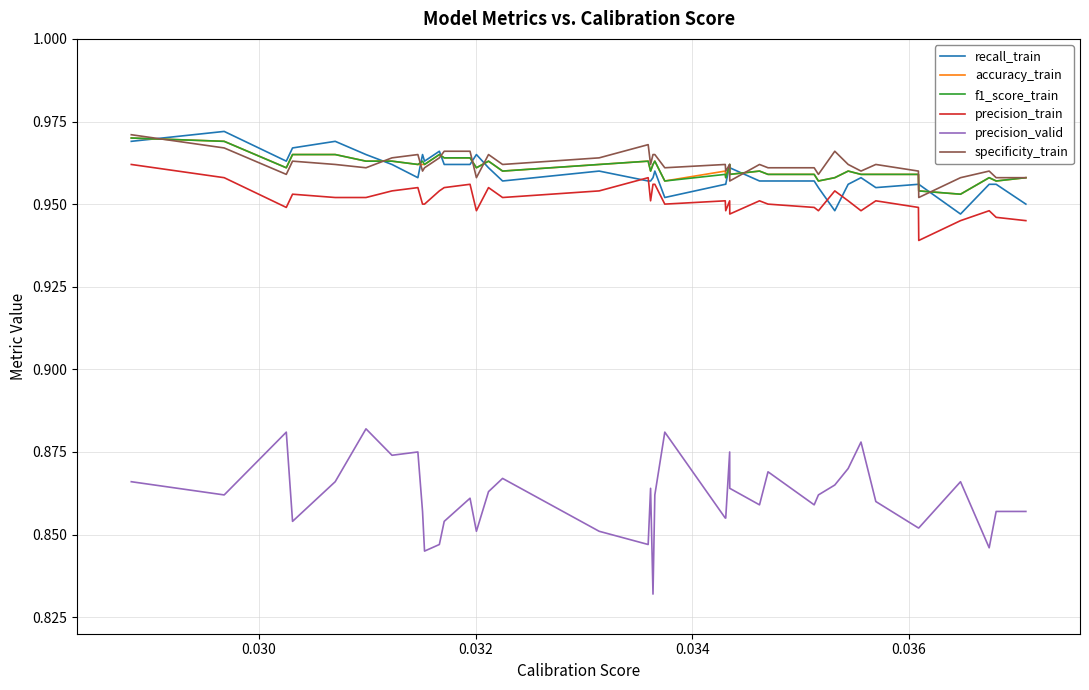

True or false: precision_train and specificity_train intersect in this chart.

False